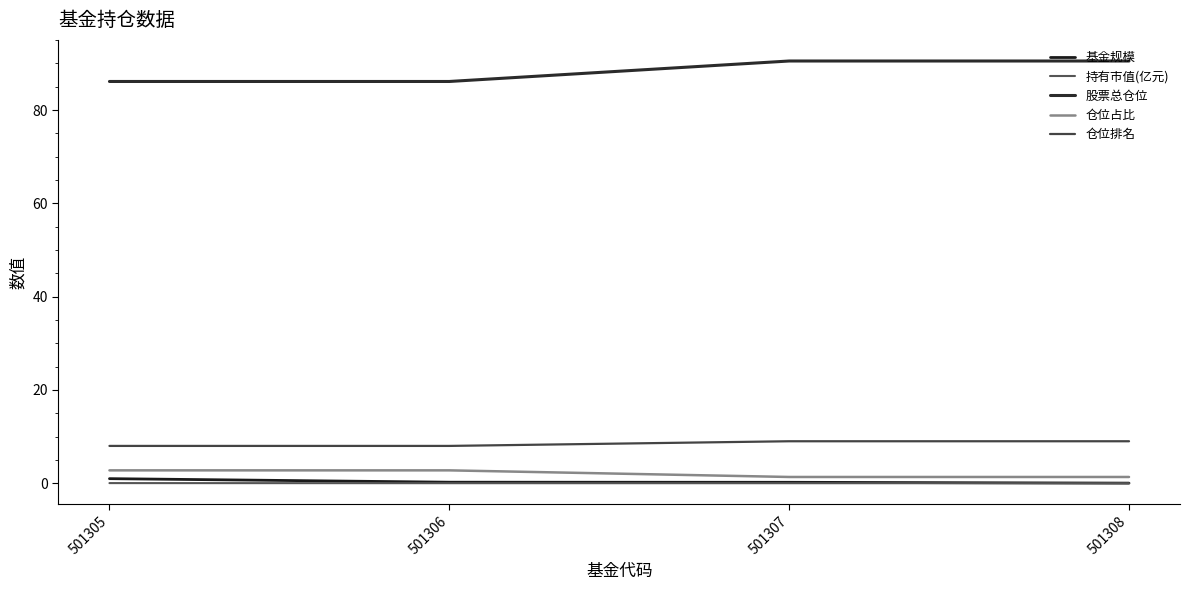

Which series has the widest spread of values?

股票总仓位